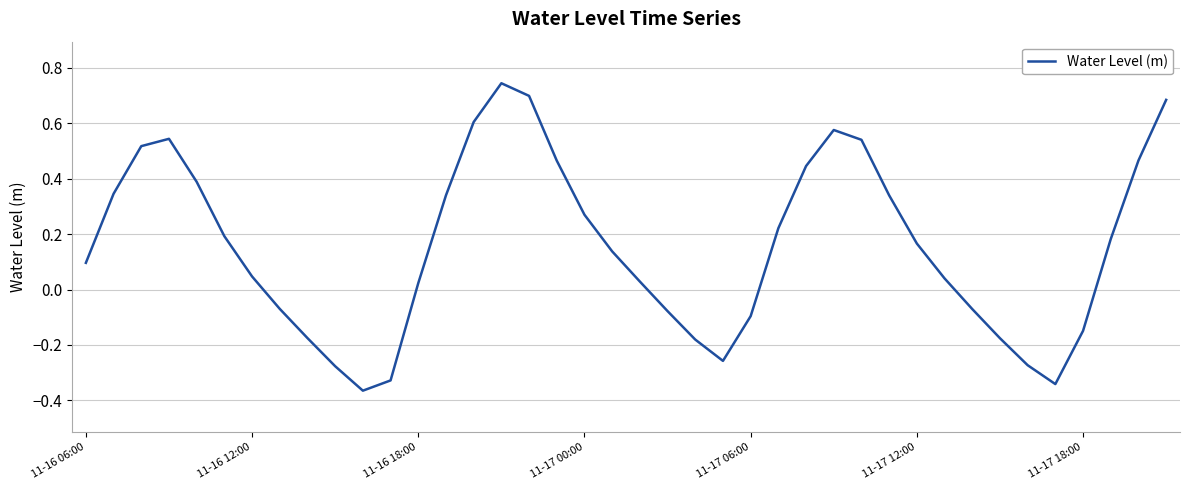

What is the difference between the maximum and minimum values?

1.1